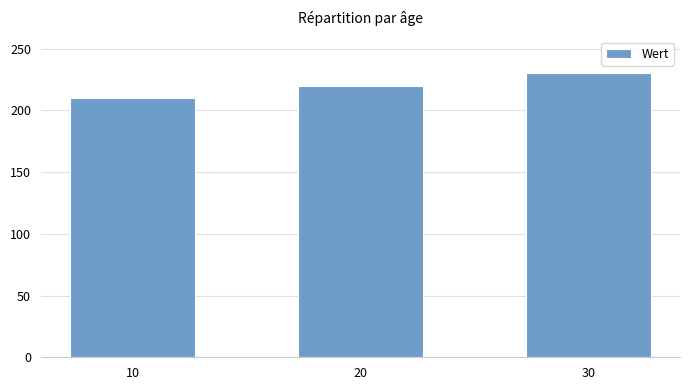

Are the bars horizontal?

No